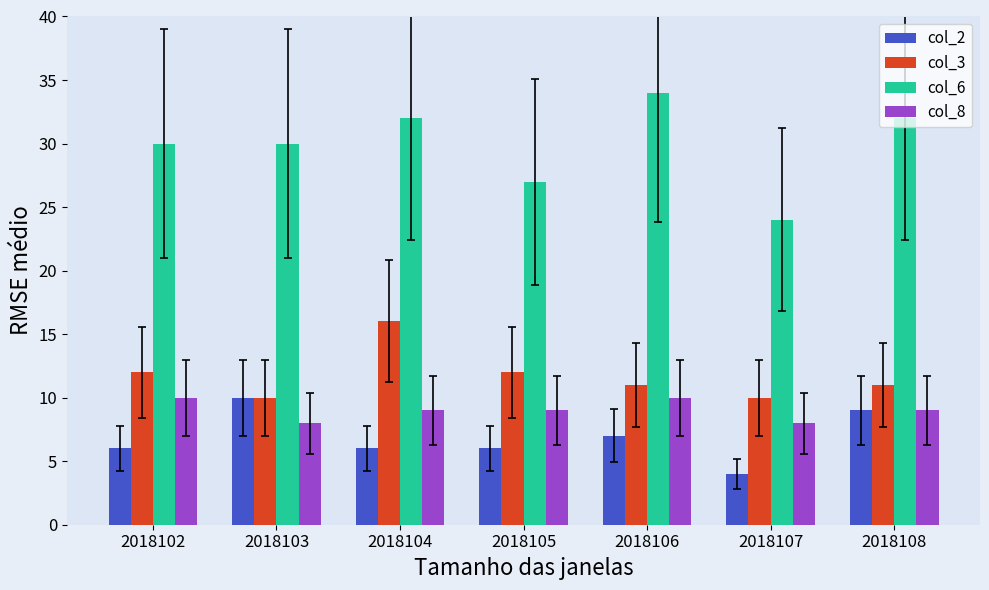

What is the sum of all col_3 values?

82